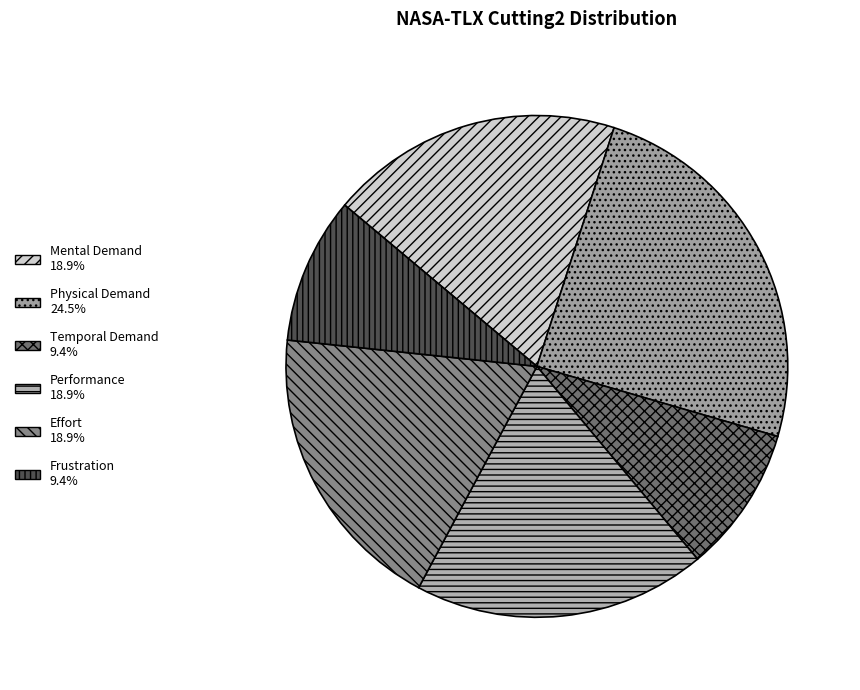

To the nearest percent, what is the combined percentage of Effort and Temporal Demand?

28%